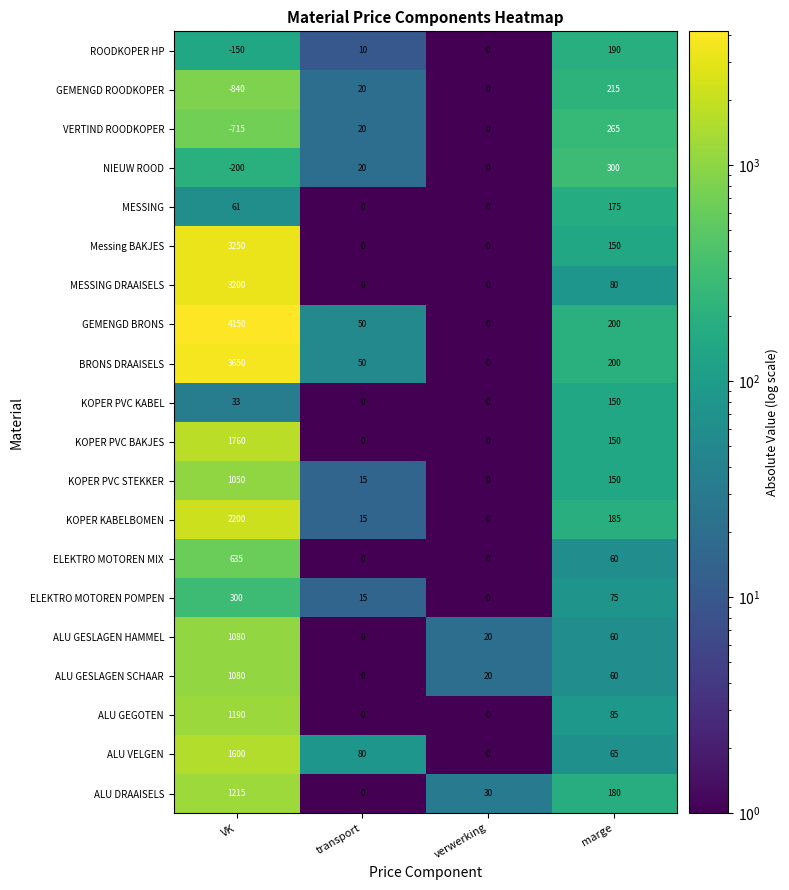

Which series has the largest total across all categories?

GEMENGD BRONS